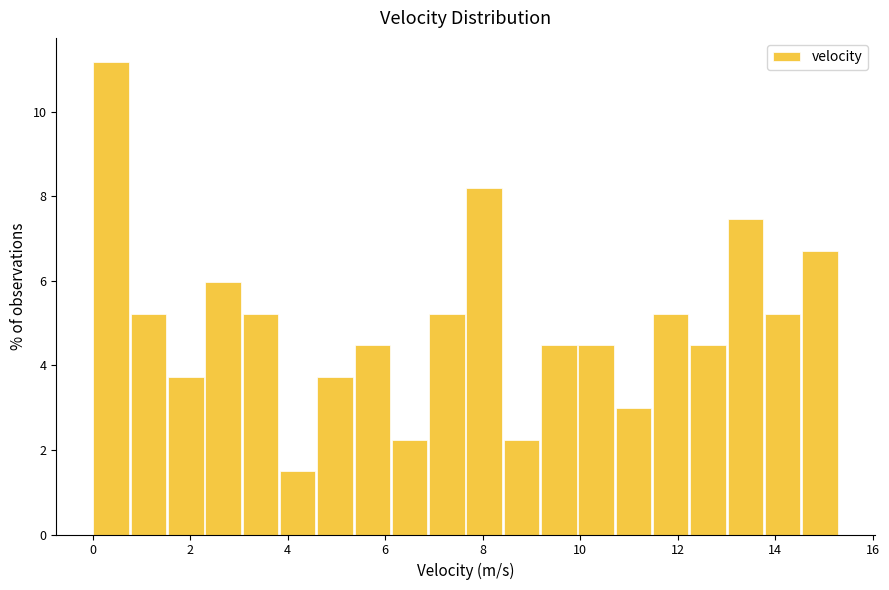

Read against the x-axis, roughly where is the centre of the tallest bar?

0.4